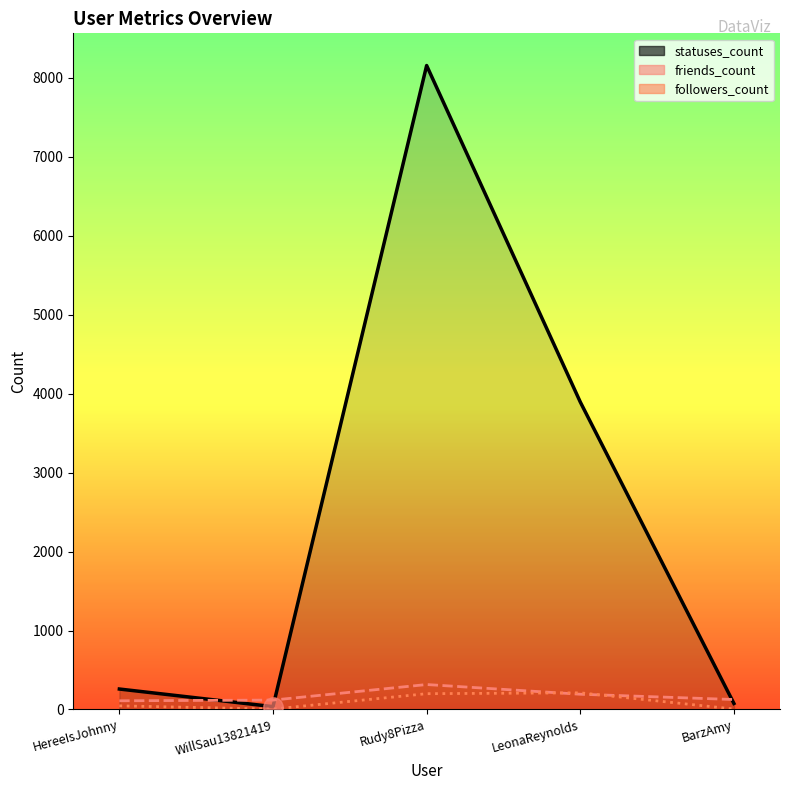

How many times do friends_count and statuses_count cross each other?

3